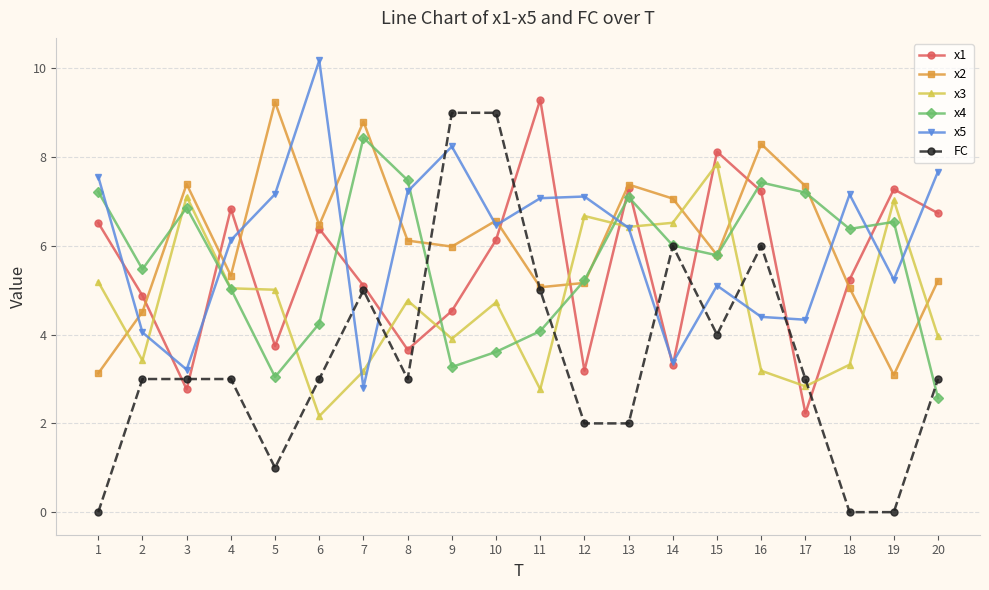

After their last crossing, which series has the higher values: x5 or FC?

x5